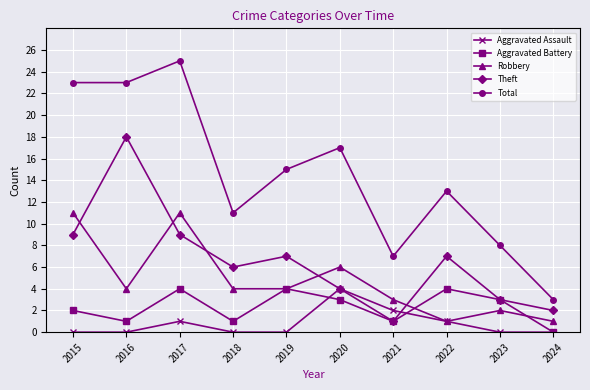

True or false: Aggravated Battery has more than 0 interior local peaks.

True